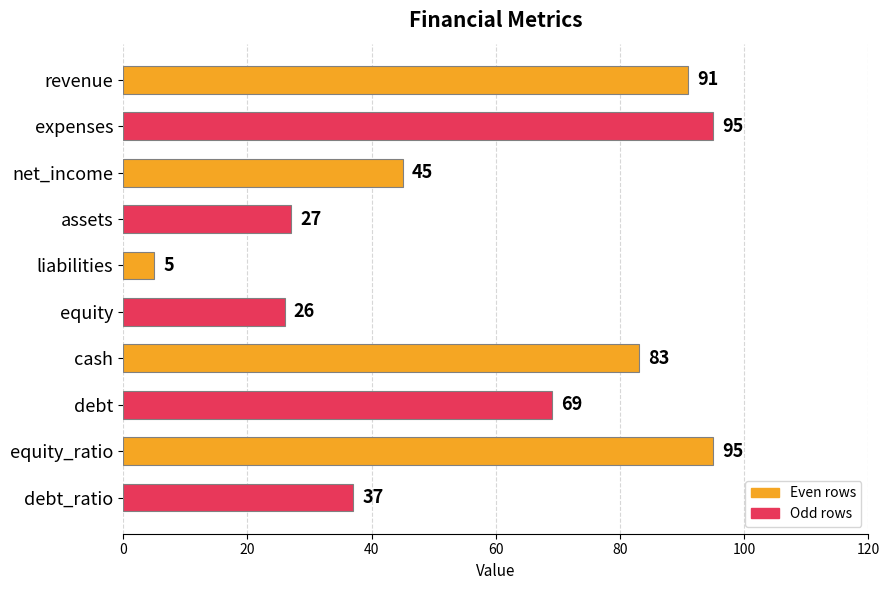

What is the value of the 9th bar from the top?

95